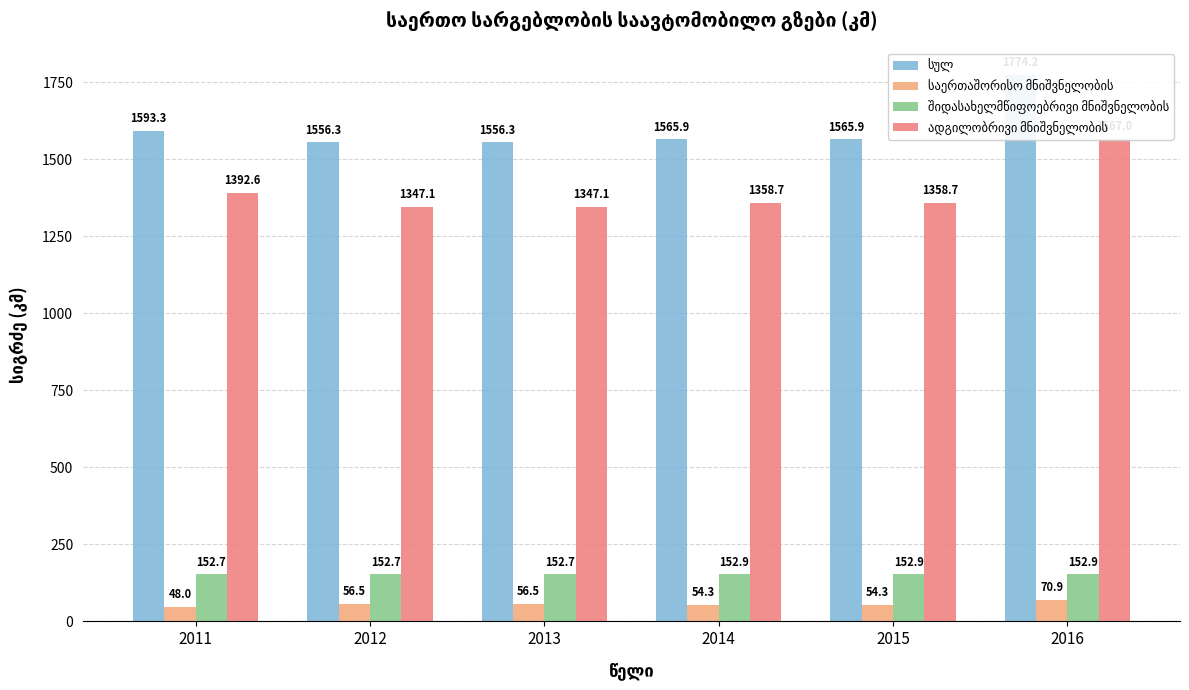

At which label does ადგილობრივი მნიშვნელობის reach its minimum?

2012